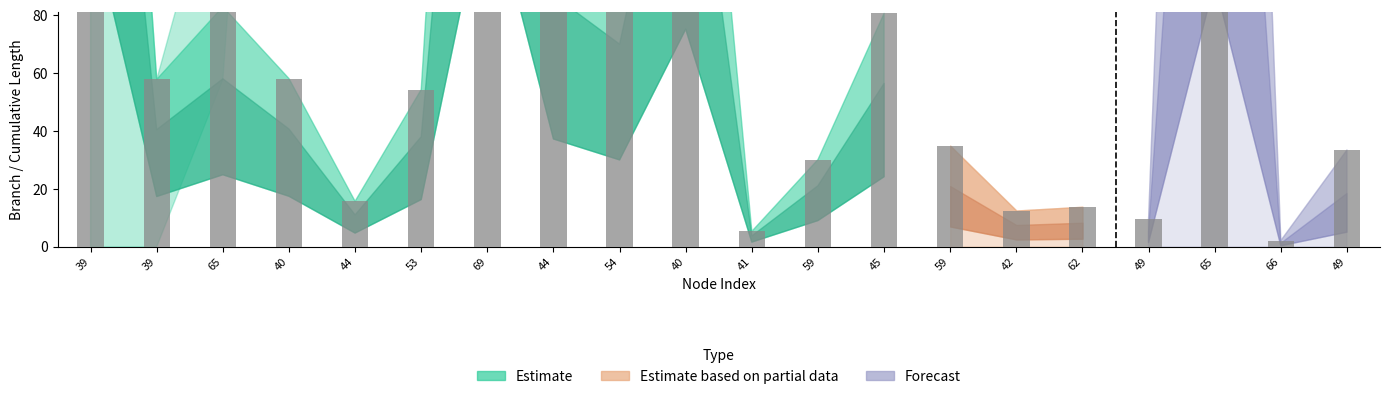

What is the label of the 2nd bar from the left?

39